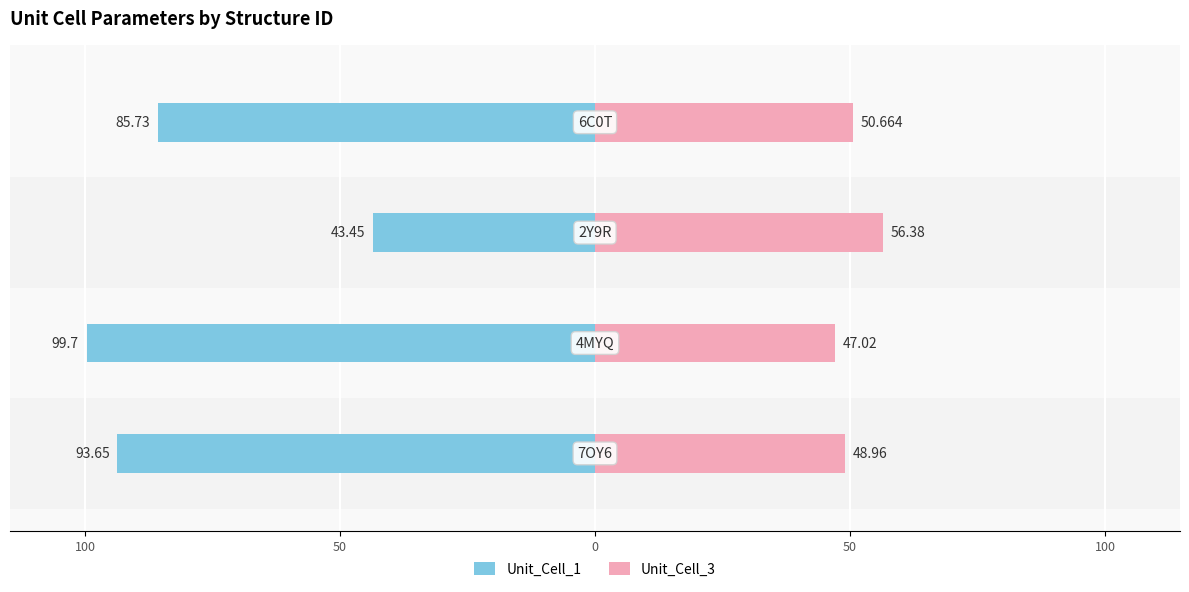

Reading left to right, extract all data points from this chart.

Unit_Cell_1: 150=-93.7	100=-99.7	50=-43.5	0=-85.7
Unit_Cell_3: 150=49.0	100=47.0	50=56.4	0=50.7